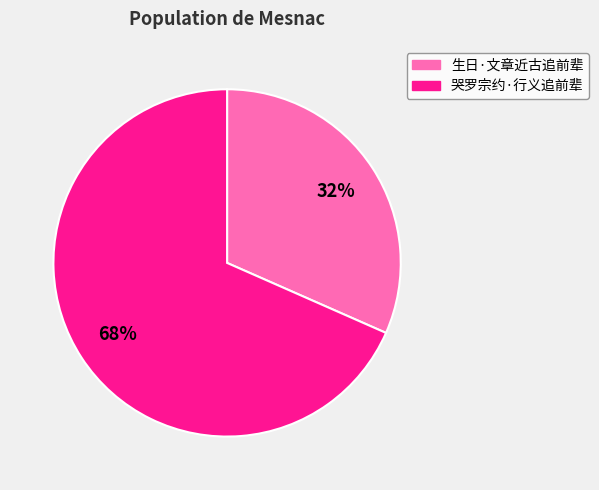

What percentage is the 生日·文章近古追前辈 slice, to the nearest percent?

32%